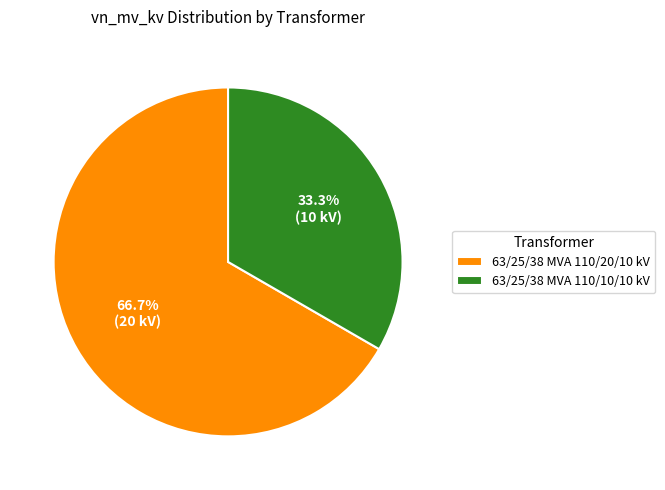

What is the ratio of the value at 63/25/38 MVA 110/10/10 kV to the value at 63/25/38 MVA 110/20/10 kV?

0.5